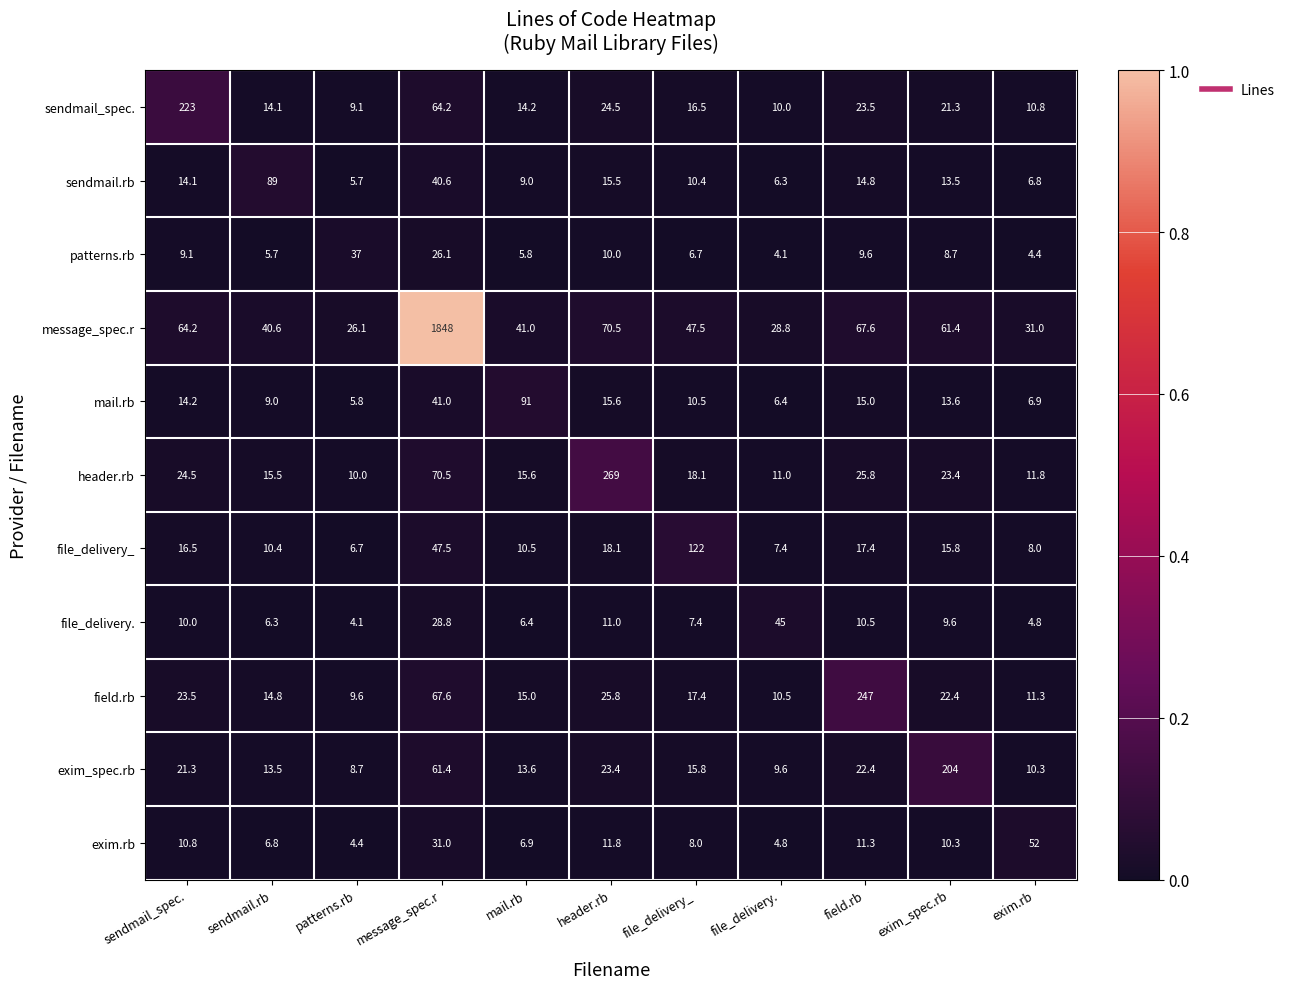

What is the difference between the highest and lowest values at exim_spec.rb?

195.3